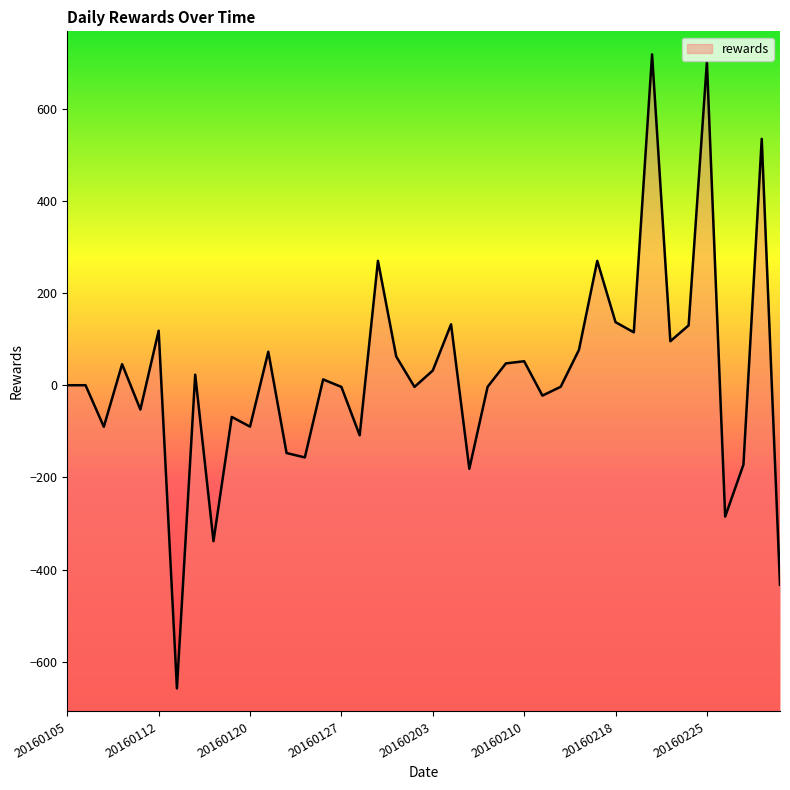

Count the number of categories in the chart.

40